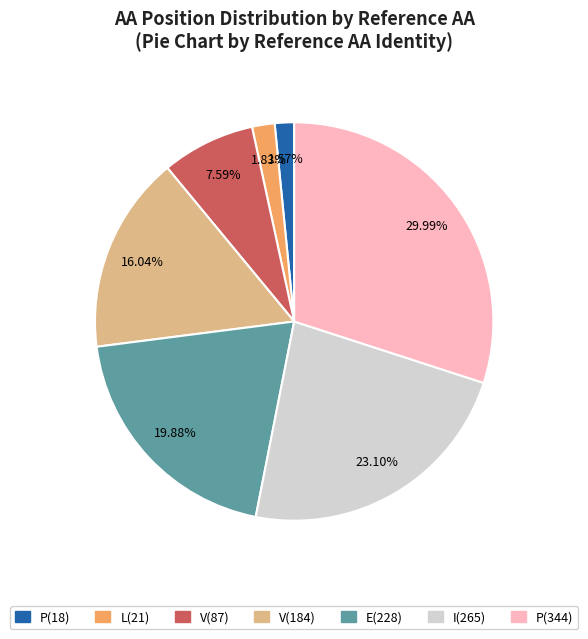

Between P(18) and V(184), which is larger?

V(184)